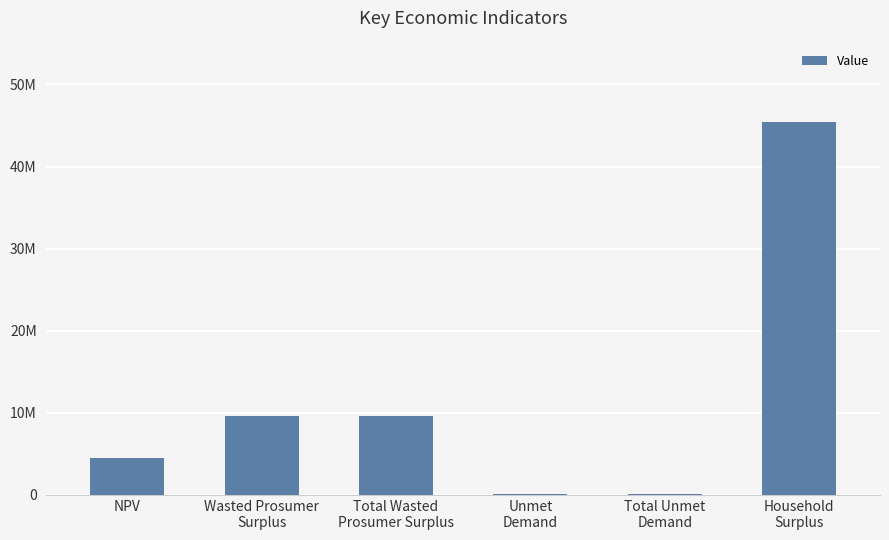

Are the bars horizontal?

No